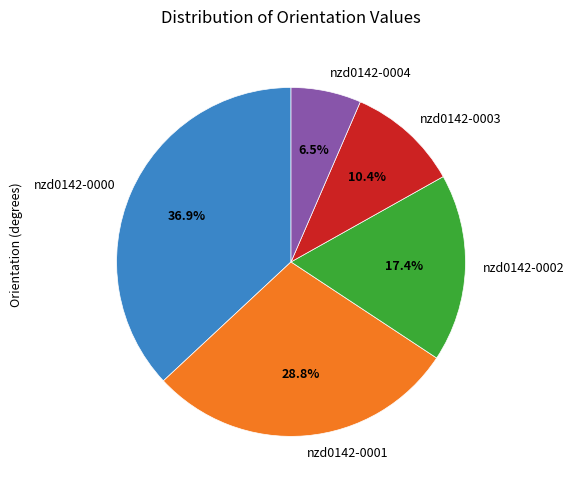

Is it true that nzd0142-0002 is 11% of the pie?

False